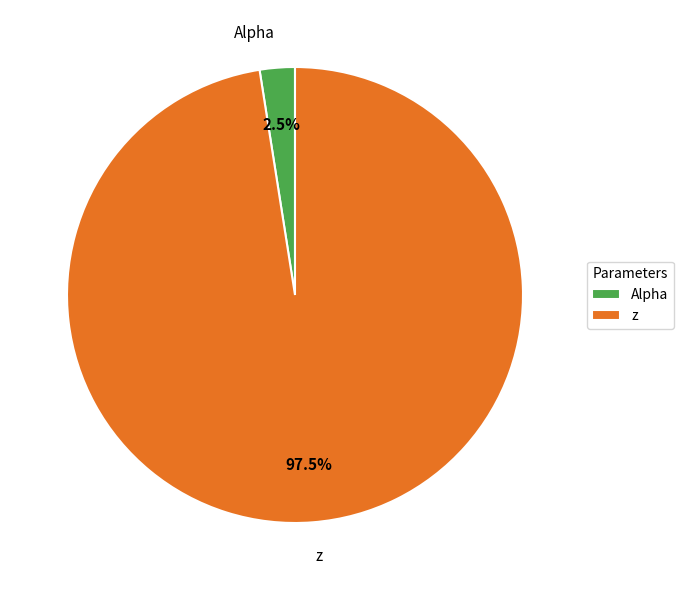

What portion of the pie excludes z?

2.5%